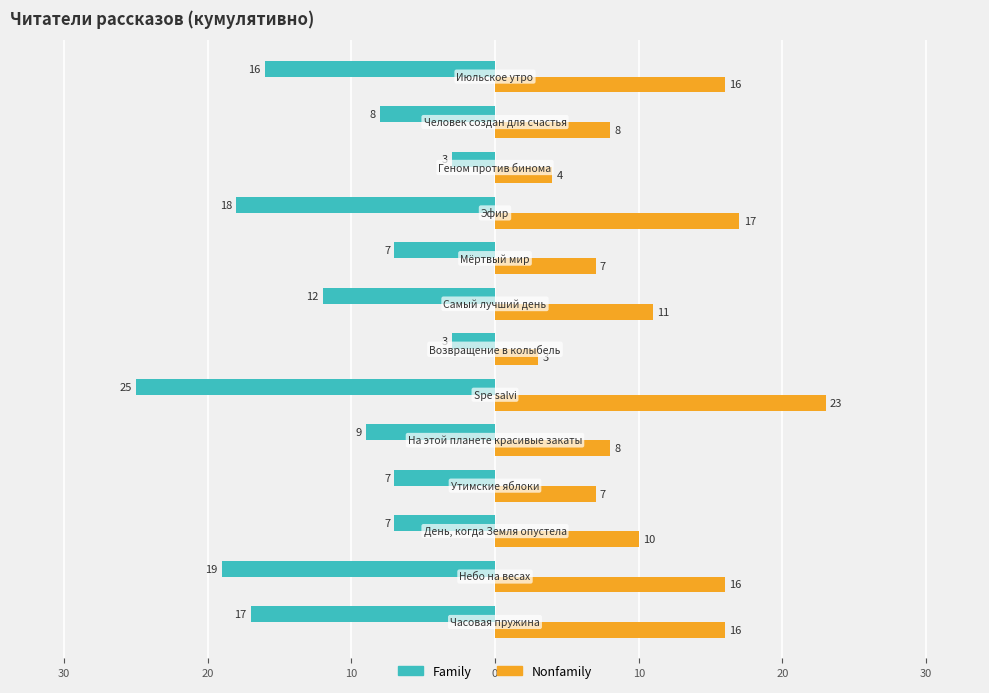

What are all the series names shown in the legend?

Family, Nonfamily